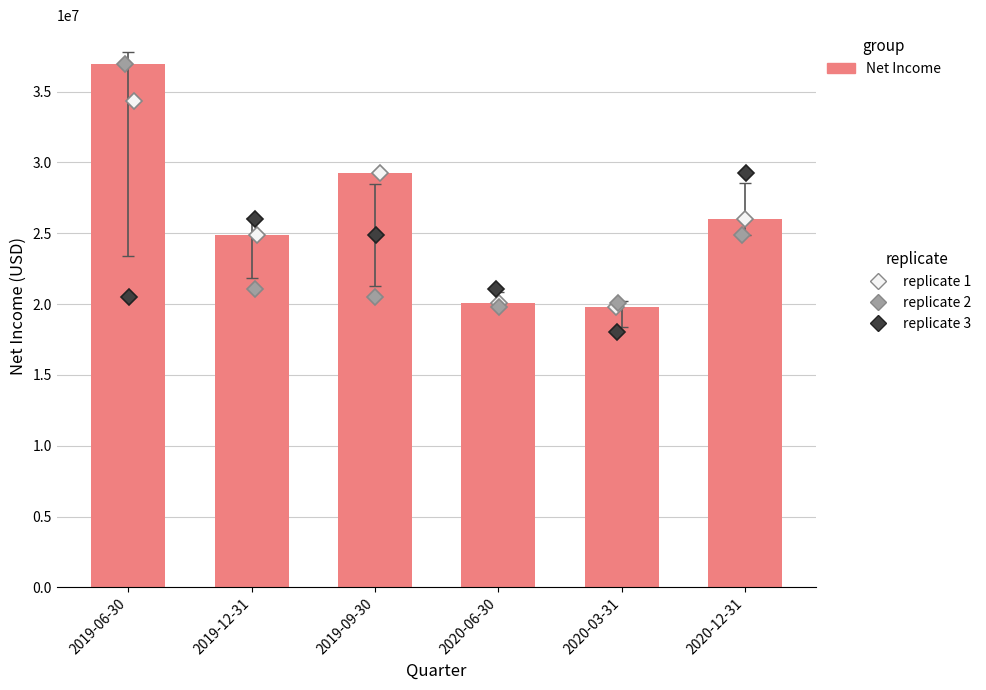

Reading right to left, transcribe all the data shown in this chart.

2020-12-31=26038000	2020-03-31=19803000	2020-06-30=20113000	2019-09-30=29268000	2019-12-31=24846000	2019-06-30=36925000